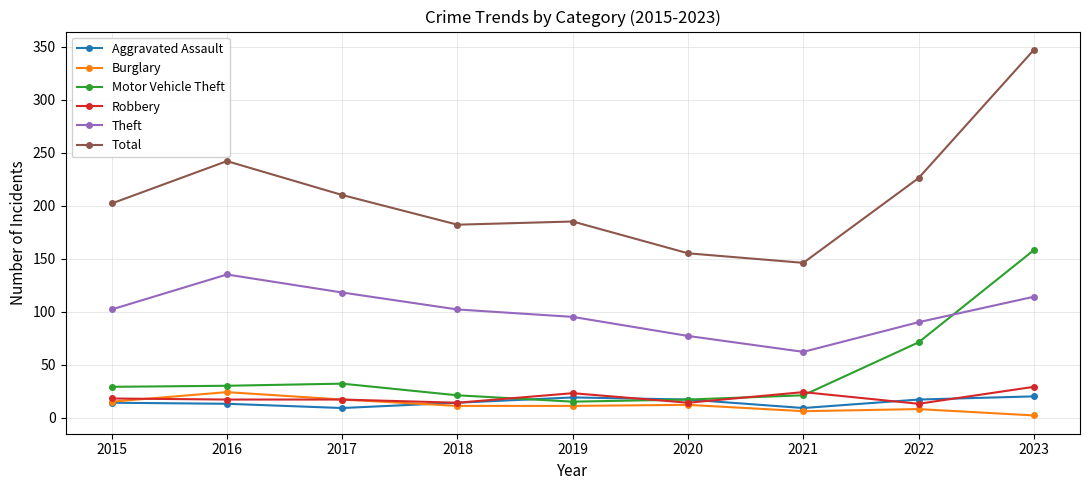

Is it true that Theft equals 192 at 2016?

False